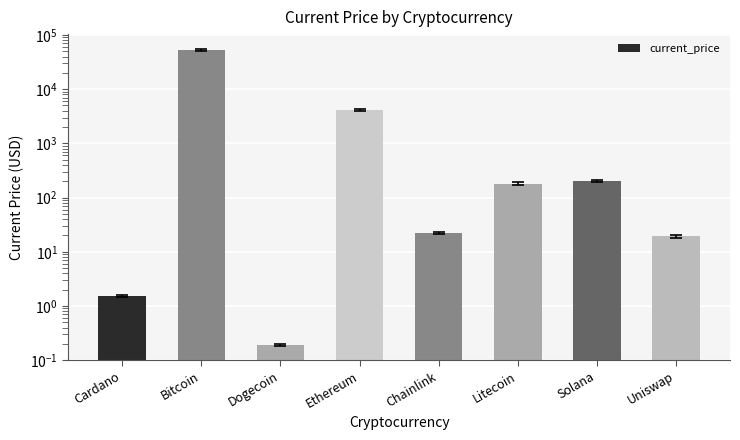

Between Solana and Litecoin, which is larger?

Solana